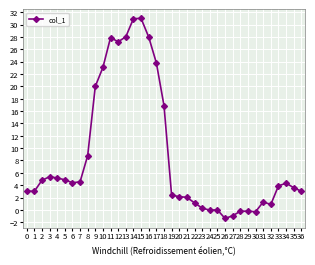

What is the average value?

8.7